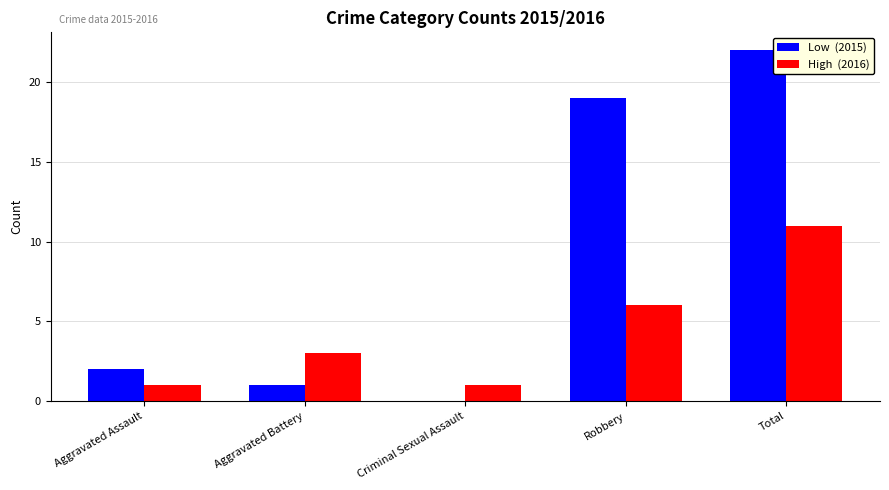

What is the greatest value displayed?

22